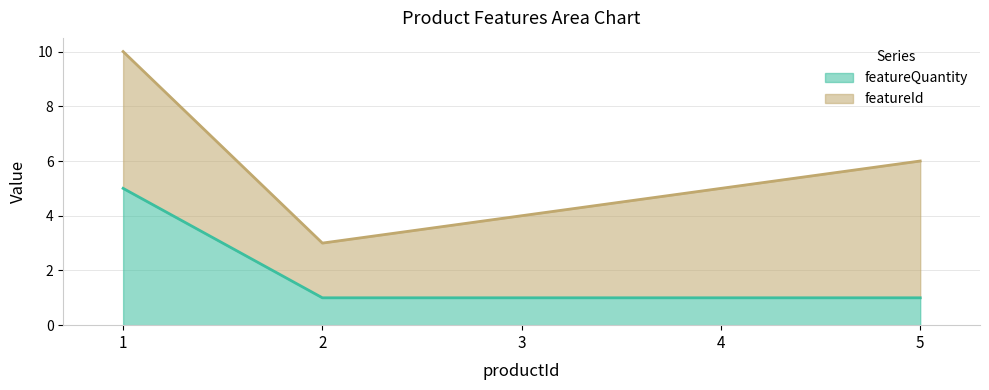

How many data points does each series have?

5